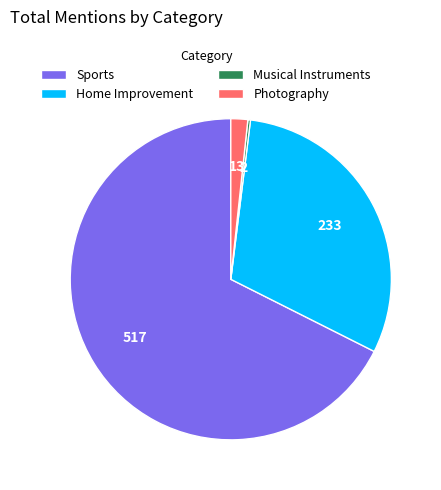

What is the largest slice in the pie chart?

Sports